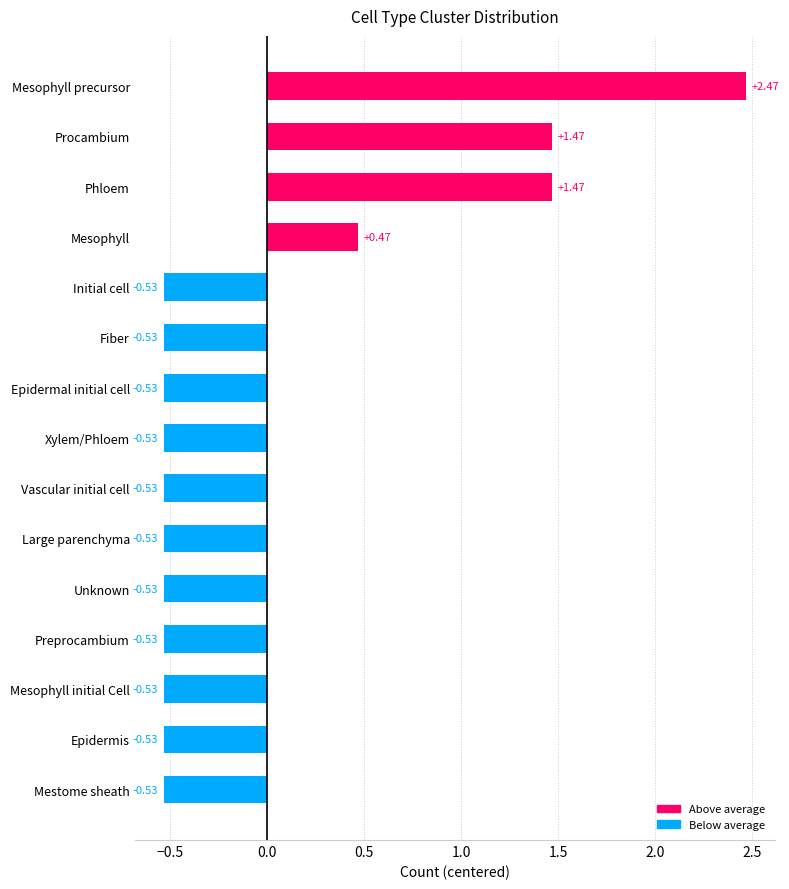

What is the label of the 15th bar from the top?

Mestome sheath